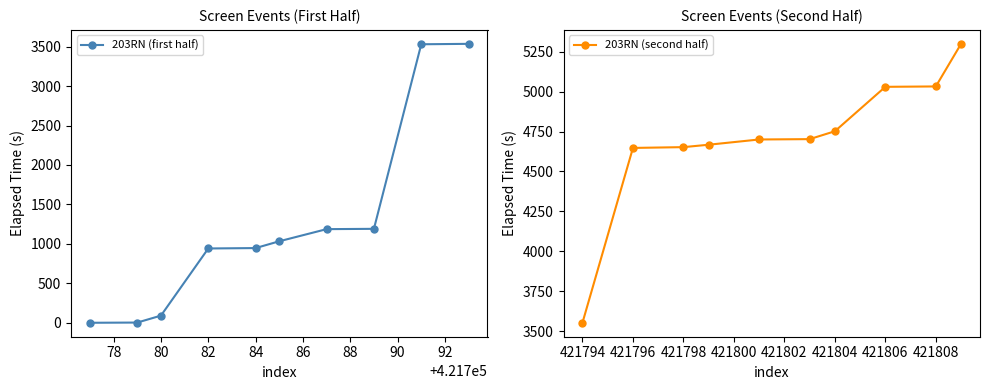

Which category has the lowest value in the 203RN (second half) series?

421794